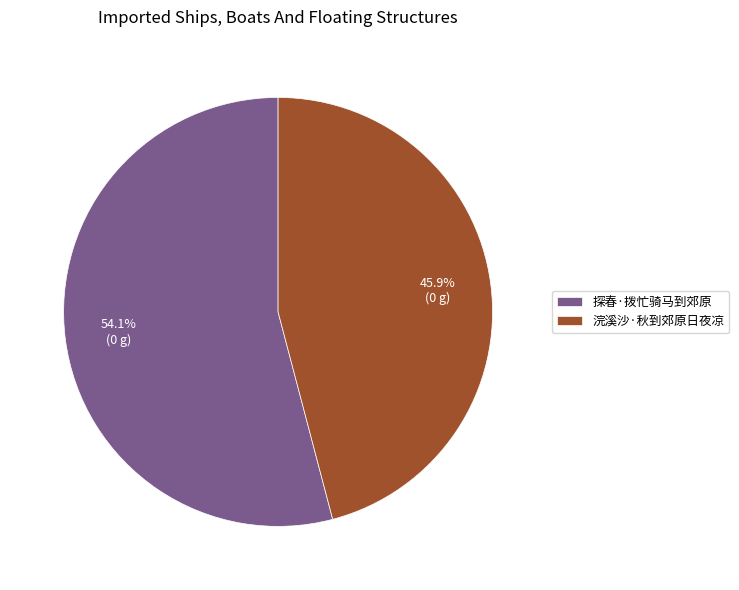

To the nearest percent, what portion does 浣溪沙·秋到郊原日夜凉 represent?

46%